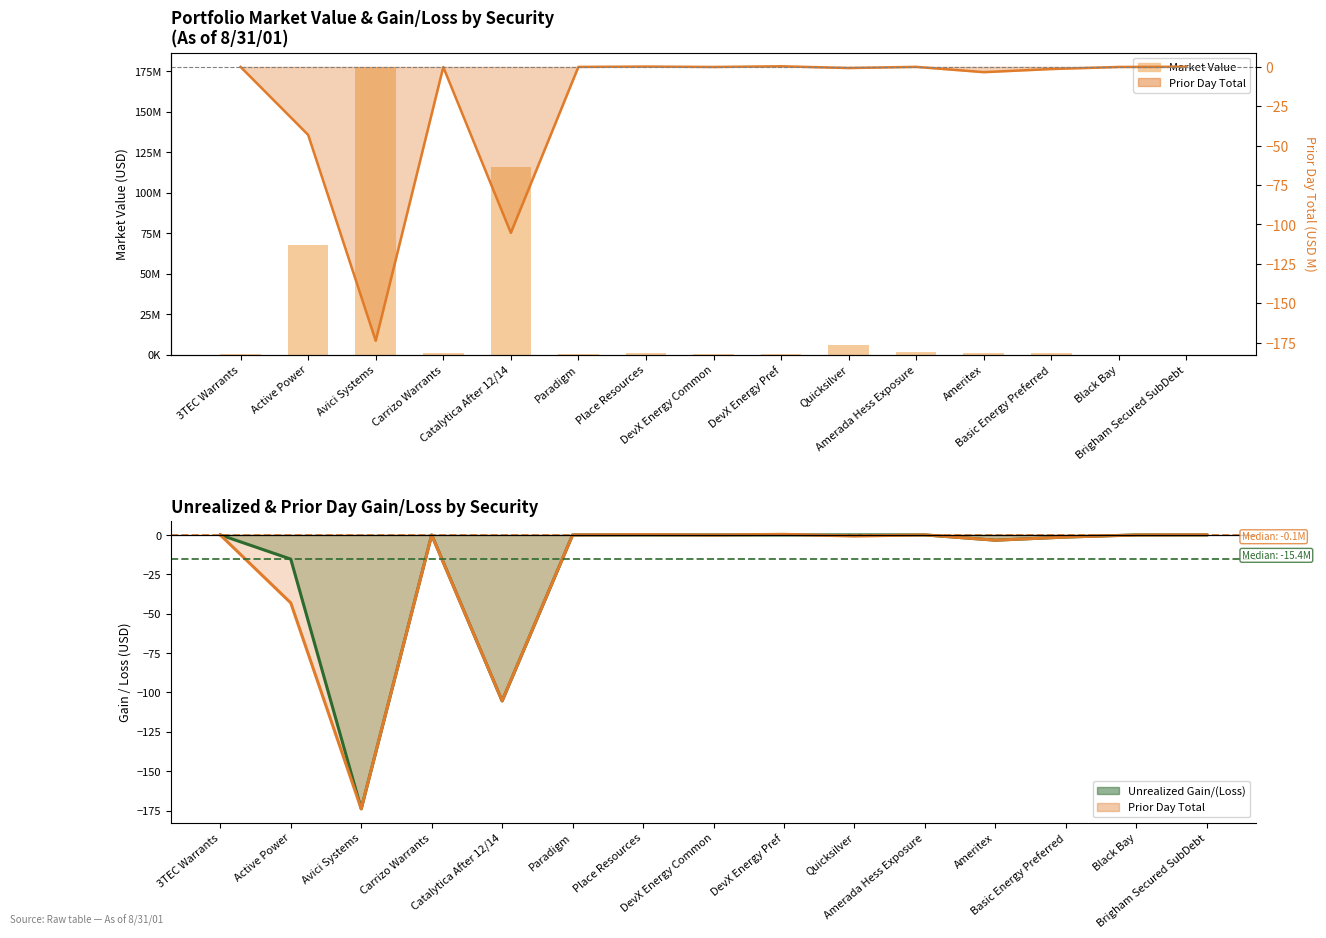

What position from the right is Brigham Secured SubDebt?

1